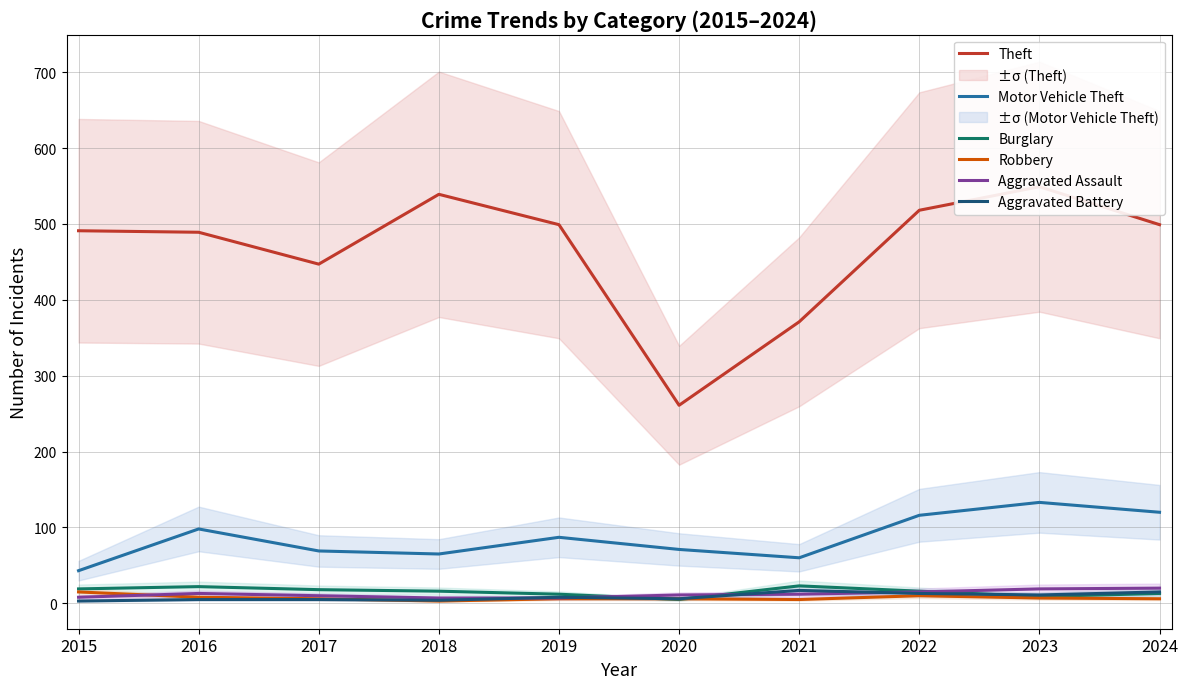

Reading right to left, list all the values displayed in this chart.

Theft: 2024=499	2023=549	2022=518	2021=371	2020=261	2019=499	2018=539	2017=447	2016=489	2015=491
Motor Vehicle Theft: 2024=120	2023=133	2022=116	2021=60	2020=71	2019=87	2018=65	2017=69	2016=98	2015=43
Burglary: 2024=13	2023=9	2022=16	2021=23	2020=5	2019=12	2018=16	2017=18	2016=22	2015=19
Robbery: 2024=6	2023=7	2022=10	2021=5	2020=6	2019=6	2018=3	2017=6	2016=8	2015=15
Aggravated Assault: 2024=20	2023=19	2022=15	2021=12	2020=11	2019=7	2018=7	2017=10	2016=13	2015=8
Aggravated Battery: 2024=15	2023=11	2022=13	2021=17	2020=6	2019=8	2018=4	2017=5	2016=5	2015=3